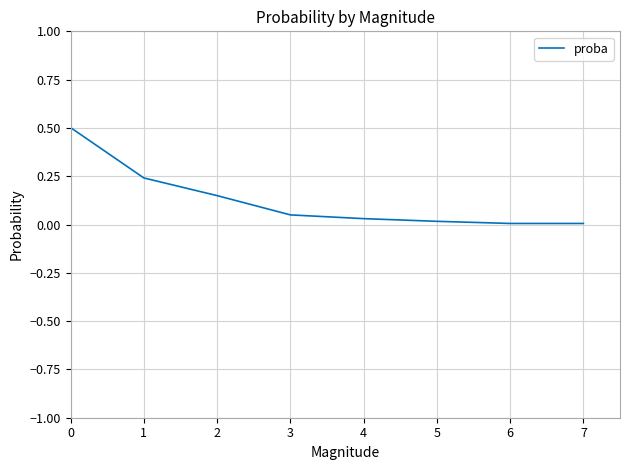

Count the number of data series in this chart.

1